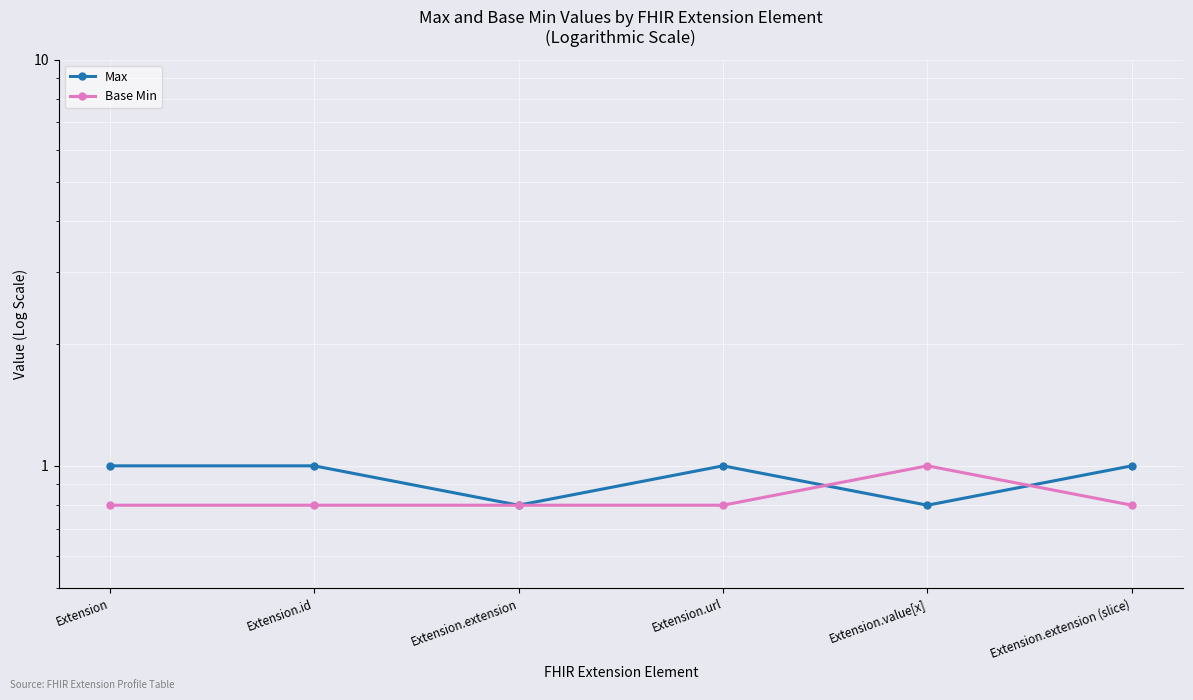

Reading left to right, extract all data points from this chart.

Max: 1.0	1.0	0.8	1.0	0.8	1.0
Base Min: 0.8	0.8	0.8	0.8	1.0	0.8